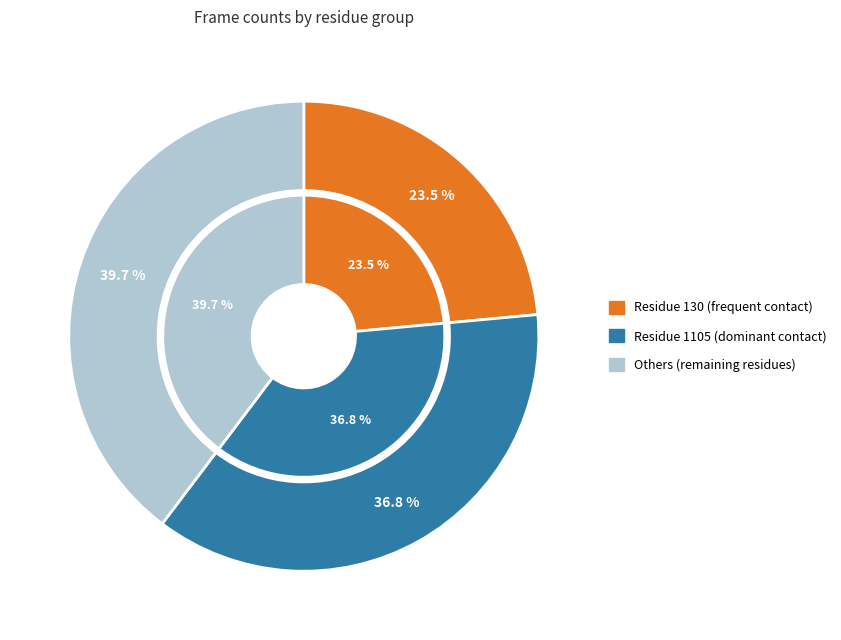

Does any single category account for the majority?

No